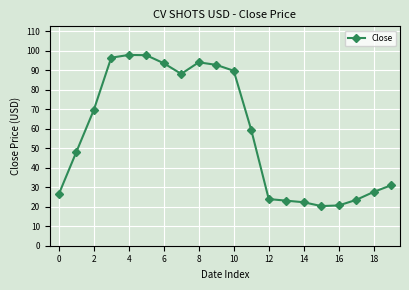

How many values exceed 59?

10